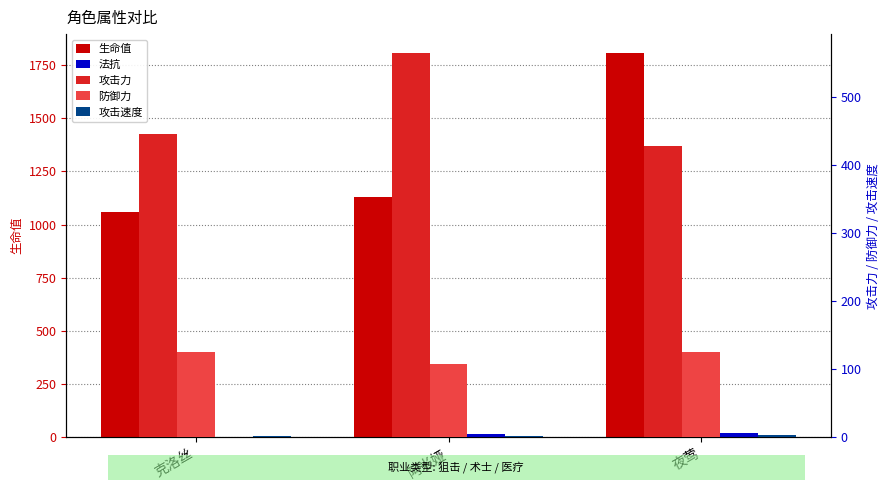

List the series in order of their peak value, highest first.

生命值, 攻击力, 防御力, 法抗, 攻击速度